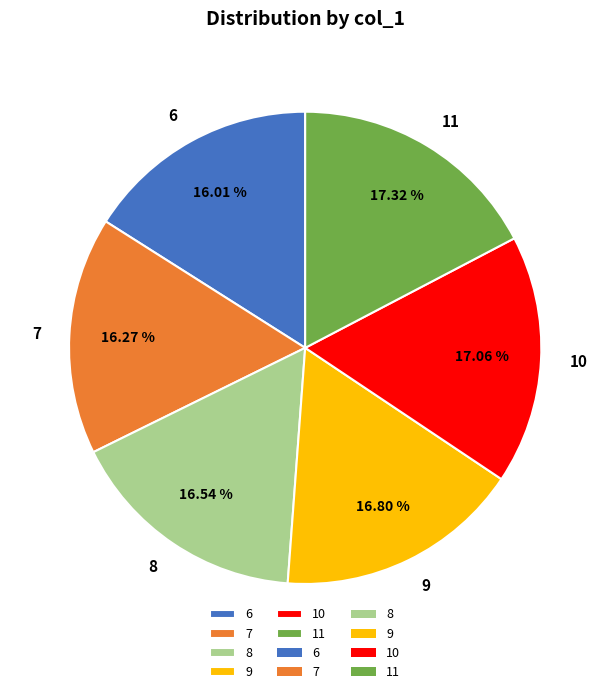

Do 11 and 9 together represent more than half of the pie?

No